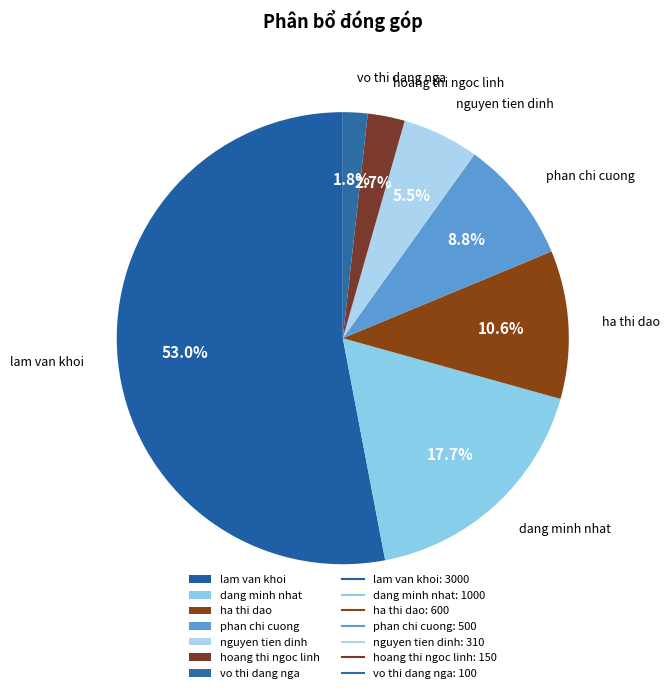

Which category has the biggest portion of the pie?

lam van khoi